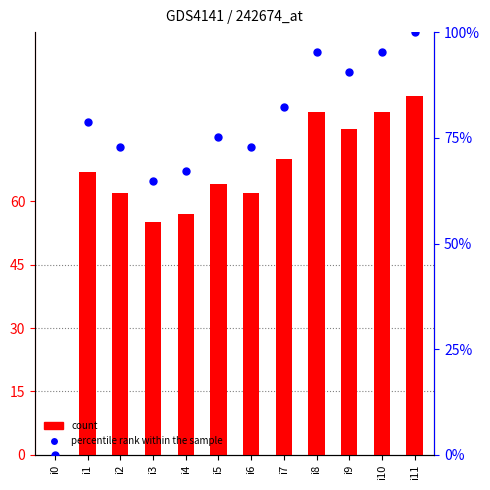

At how many categories does at least one series exceed 21?

11